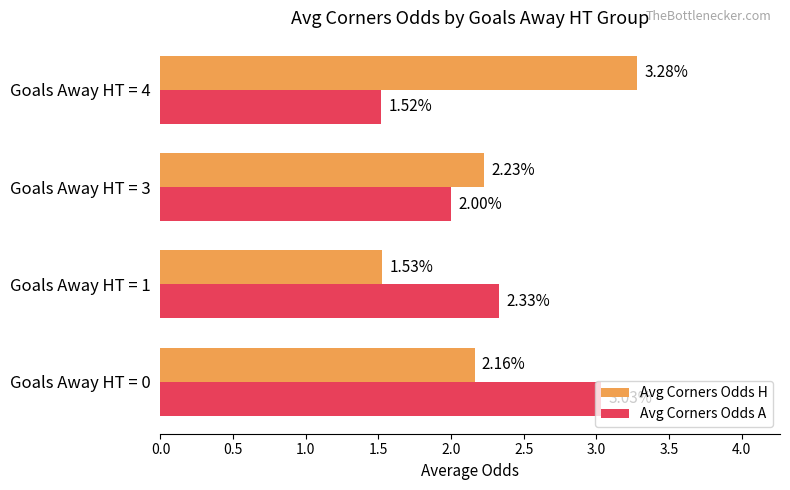

Which series has the widest spread of values?

Avg Corners Odds H